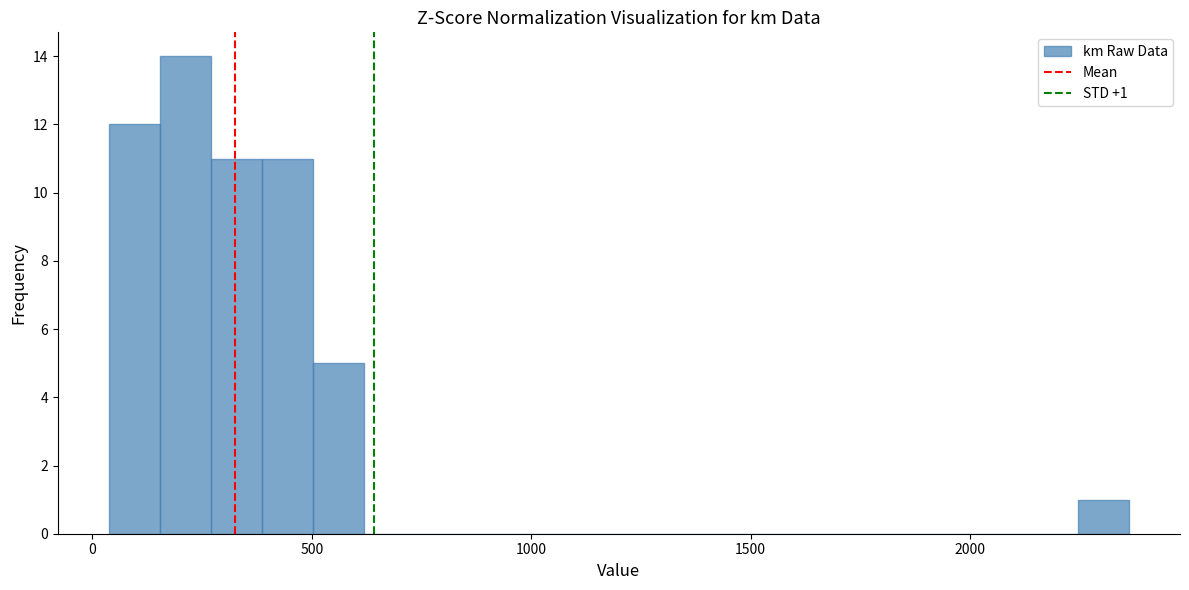

Around what value on the x-axis is the tallest bar? Give the approximate position of its centre, as read against the axis.

200